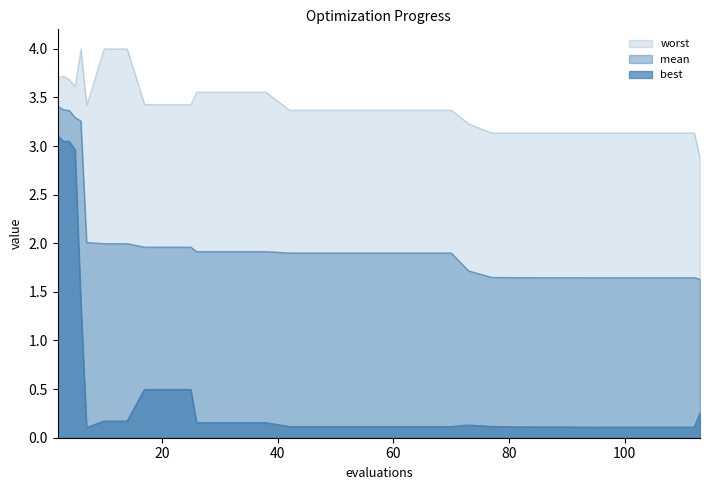

Rank the categories by worst value from highest to lowest.

6, 10, 14, 3, 2, 4, 5, 26, 30, 34, 38, 17, 21, 25, 7, 42, 46, 50, 54, 58, 62, 66, 70, 73, 112, 110, 106, 104, 103, 101, 98, 97, 95, 93, 89, 87, 85, 81, 77, 113